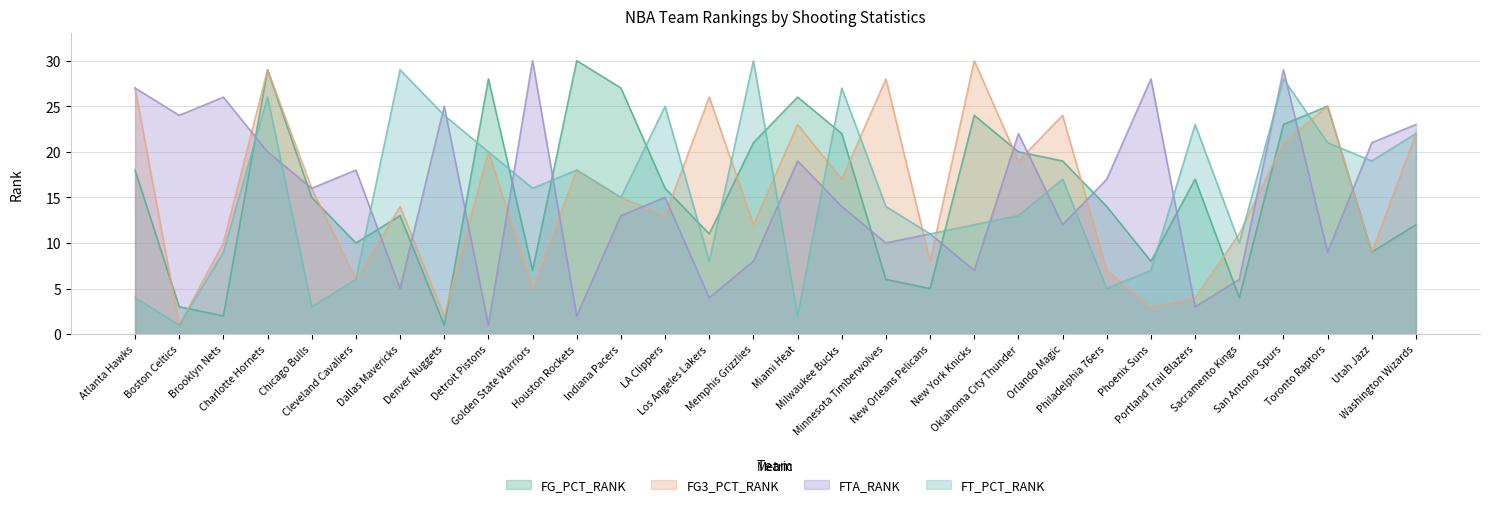

Read the FTA_RANK value at New York Knicks, to the nearest 10.

10